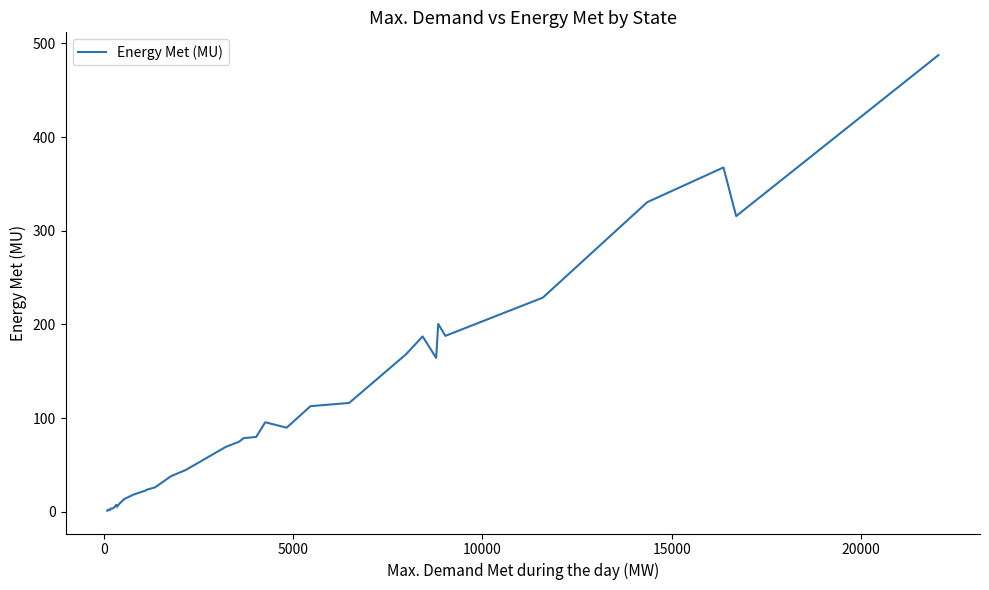

What is the difference between the maximum and minimum values?

486.2